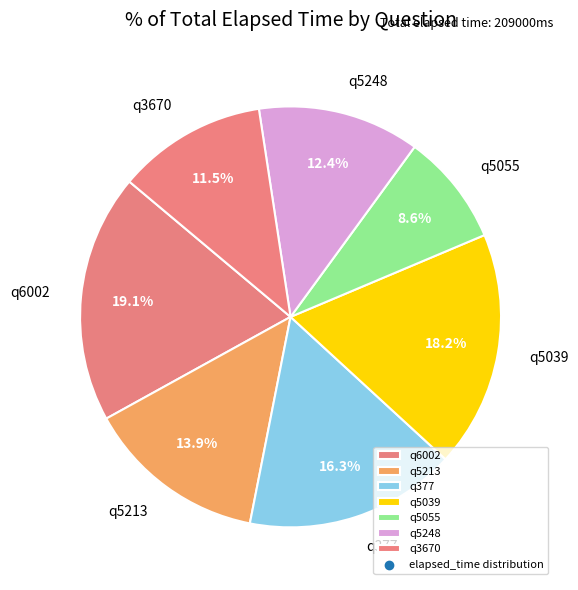

Does q5213 represent more than half of the total?

No